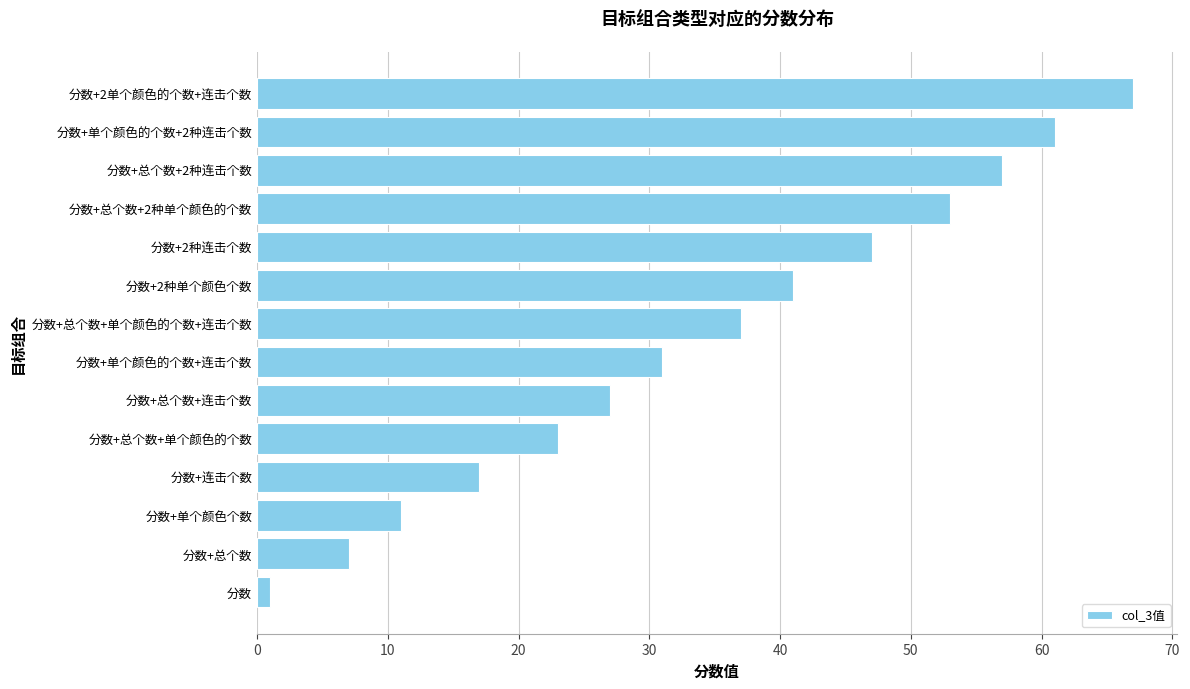

Is it true that the value at 分数+单个颜色个数 is 11?

True